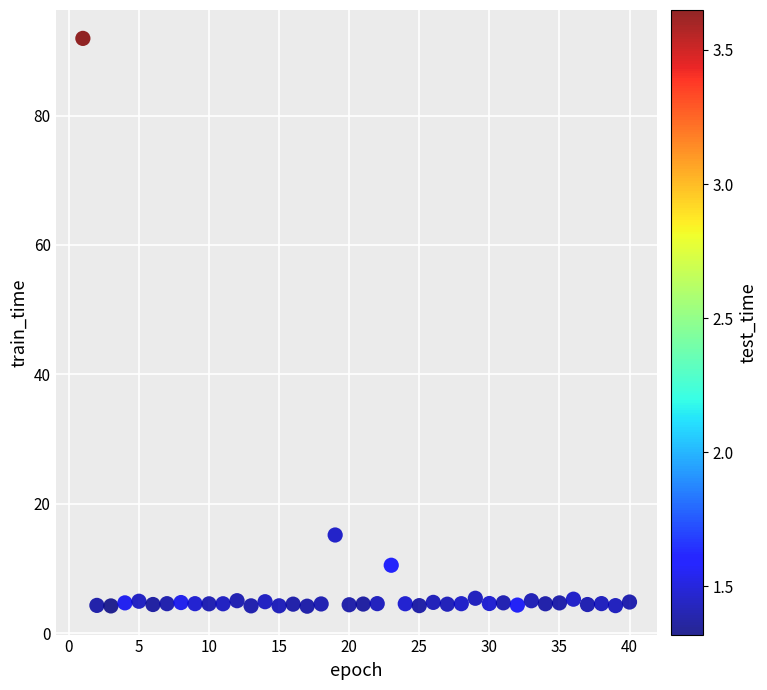

What is the range of Y values (max minus min)?

87.8